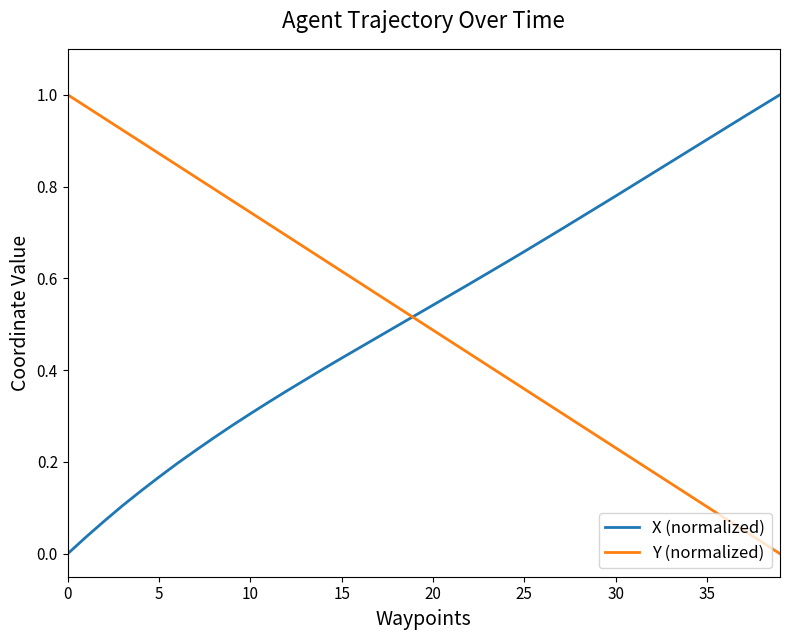

List the series in order of their overall mean, lowest first.

Y (normalized), X (normalized)